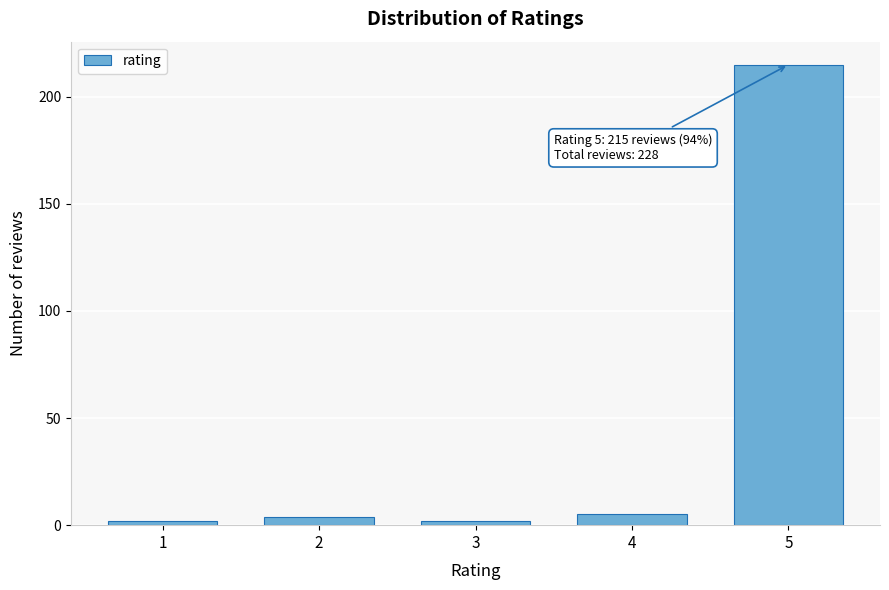

Reading left to right, list all the values displayed in this chart.

2	4	2	5	215